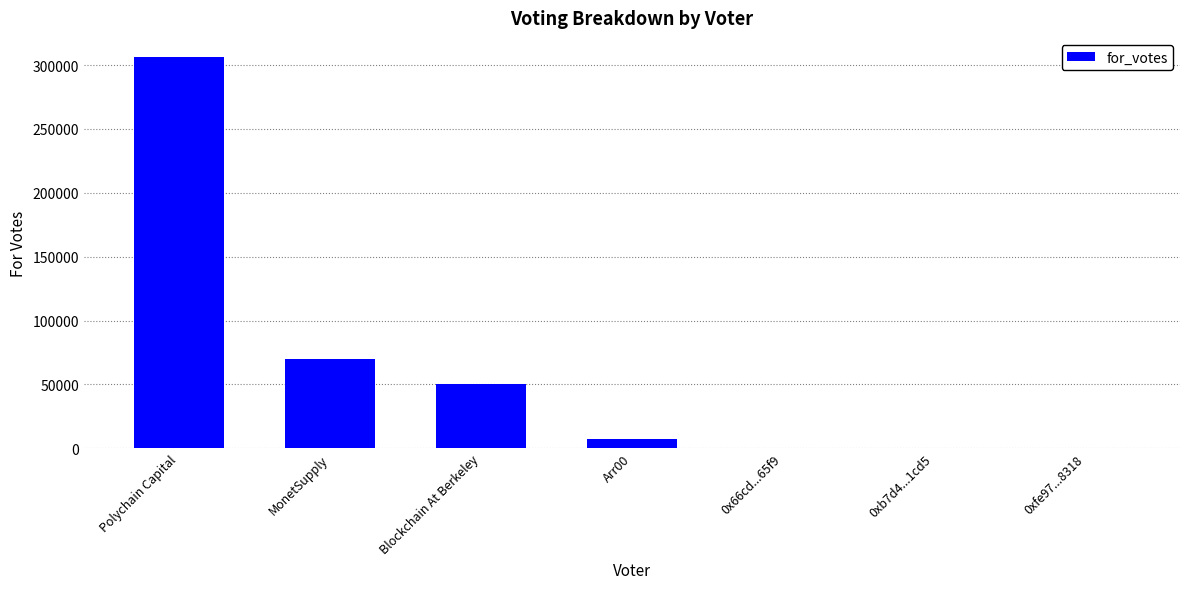

At which category does the chart reach its peak across all series?

Polychain Capital